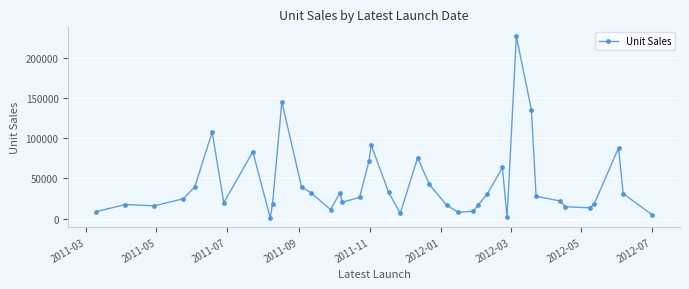

True or false: there are more than 2 points higher than both neighbors.

True